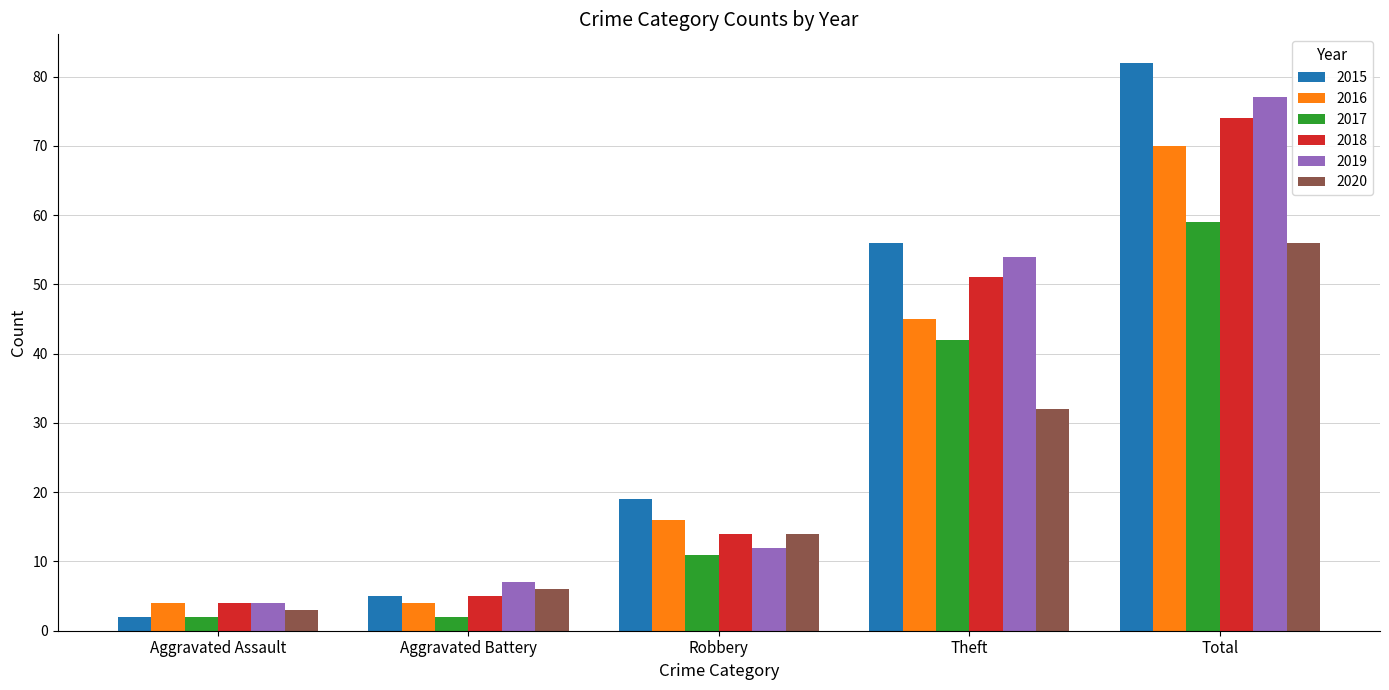

What is the approximate value of 2018 at Robbery?

14